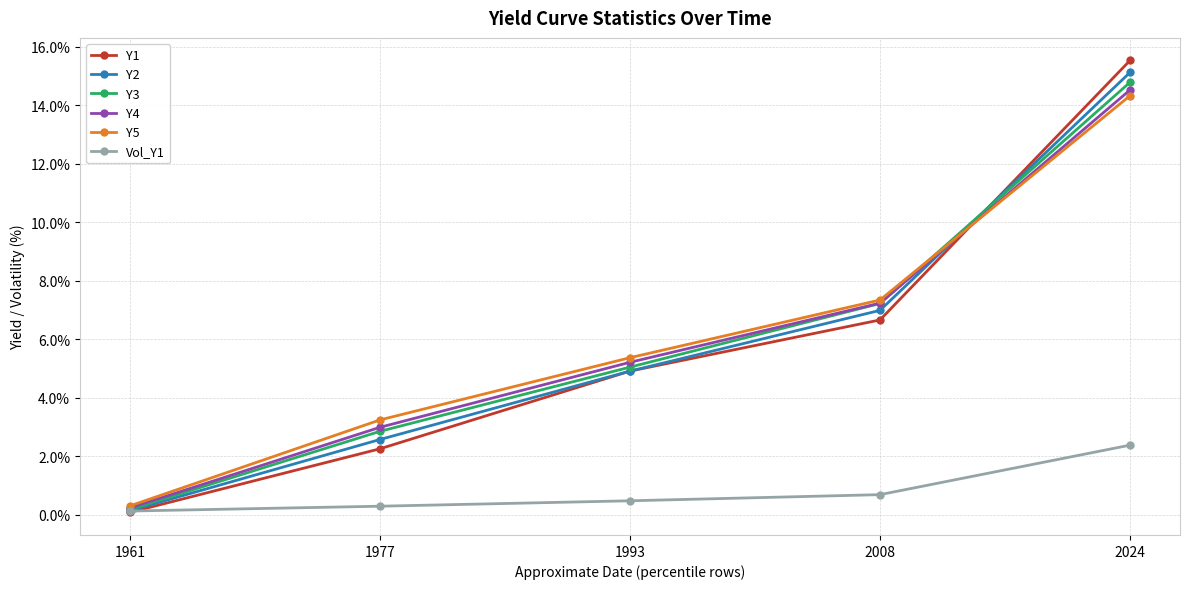

Count the number of categories in the chart.

5